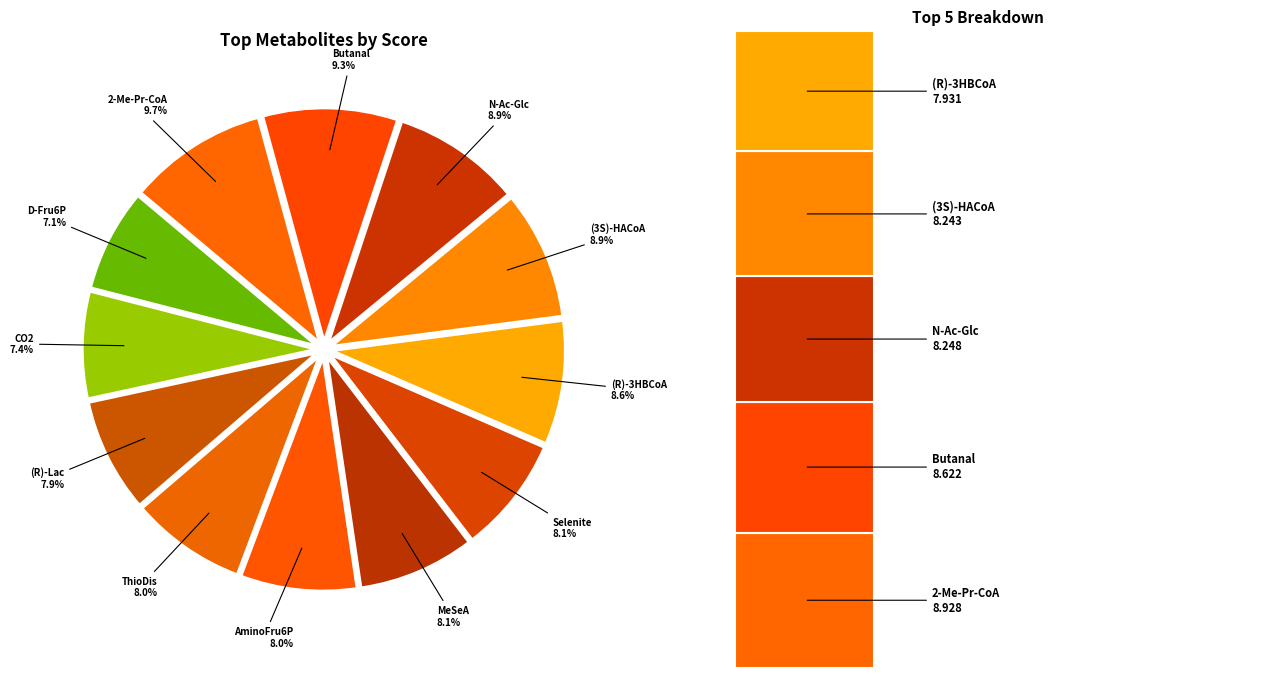

What is the ratio of the value at (R)-3-Hydroxybutanoyl-CoA to the value at Aminofructose_6-phosphate?

1.1